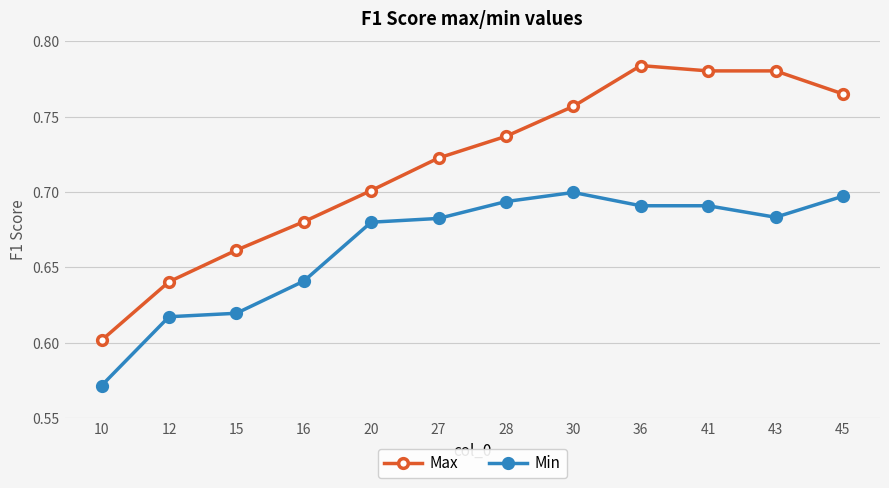

At which category does Max reach its first local peak?

36